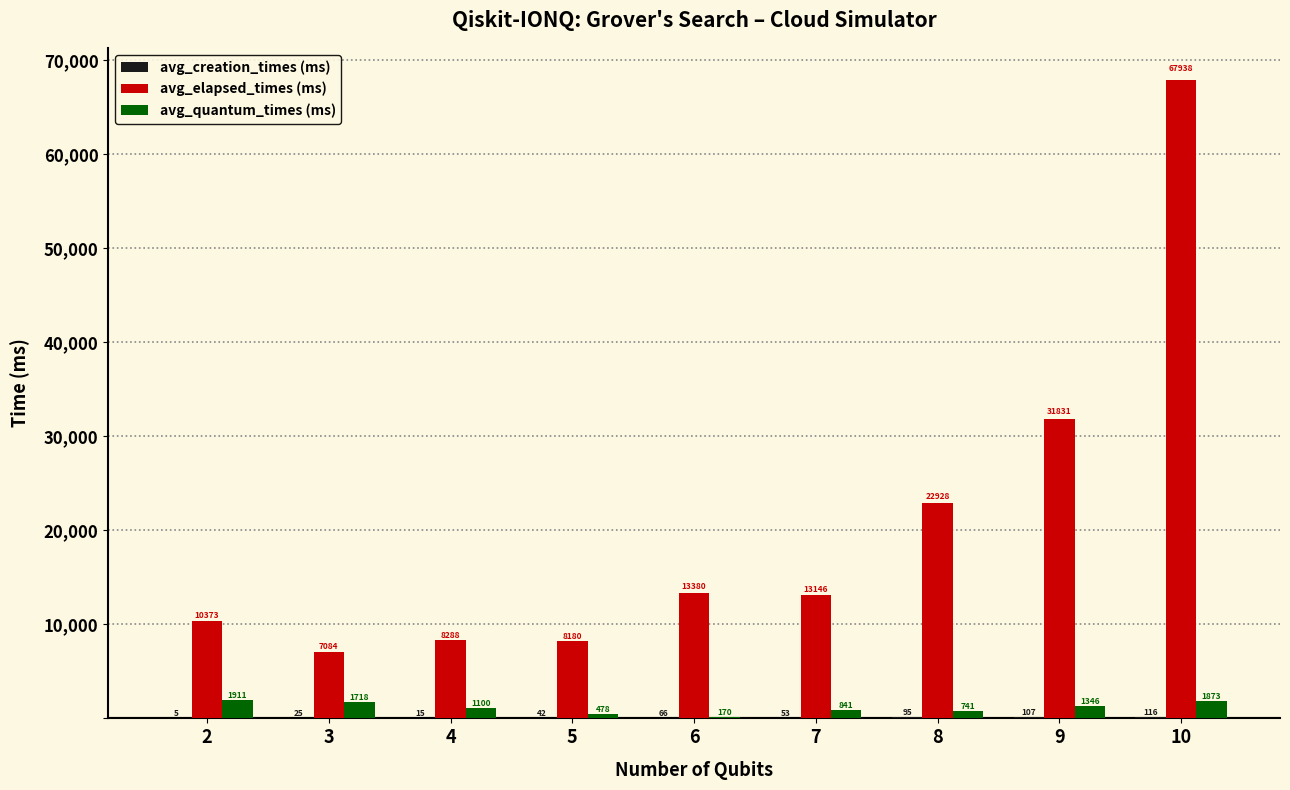

What is the maximum value for avg_elapsed_times (ms)?

67938.0